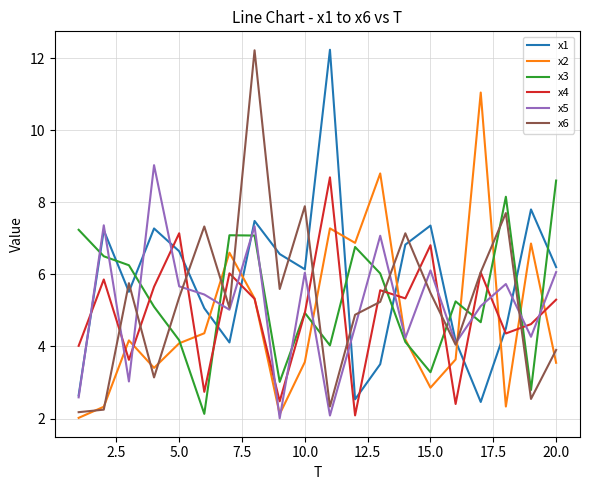

What is the highest value of the x2 series?

11.0